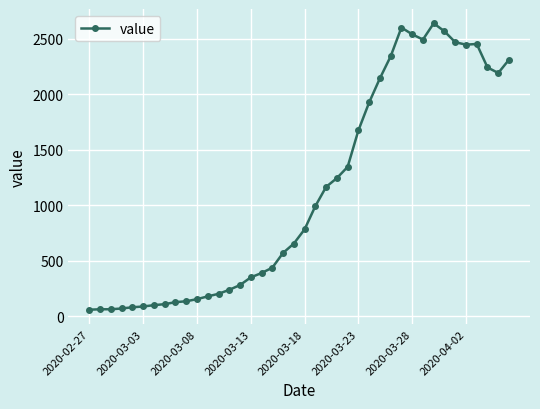

How many lines are shown in the chart?

1